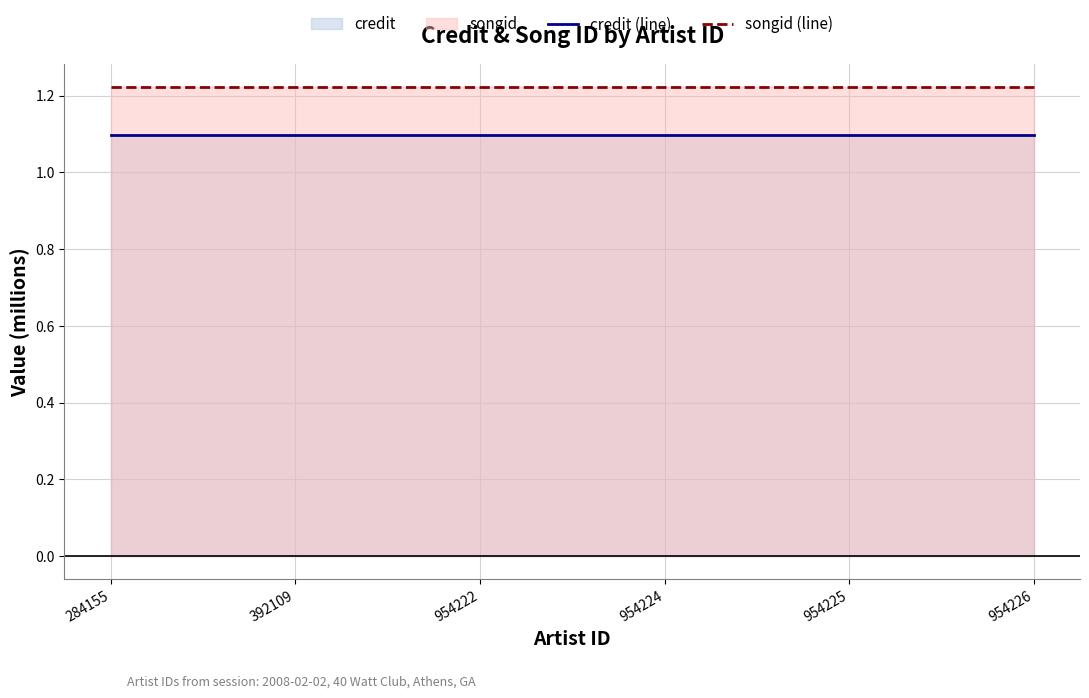

Reading left to right, what are all the values shown in this chart?

credit (line): 1.1	1.1	1.1	1.1	1.1	1.1
songid (line): 1.2	1.2	1.2	1.2	1.2	1.2